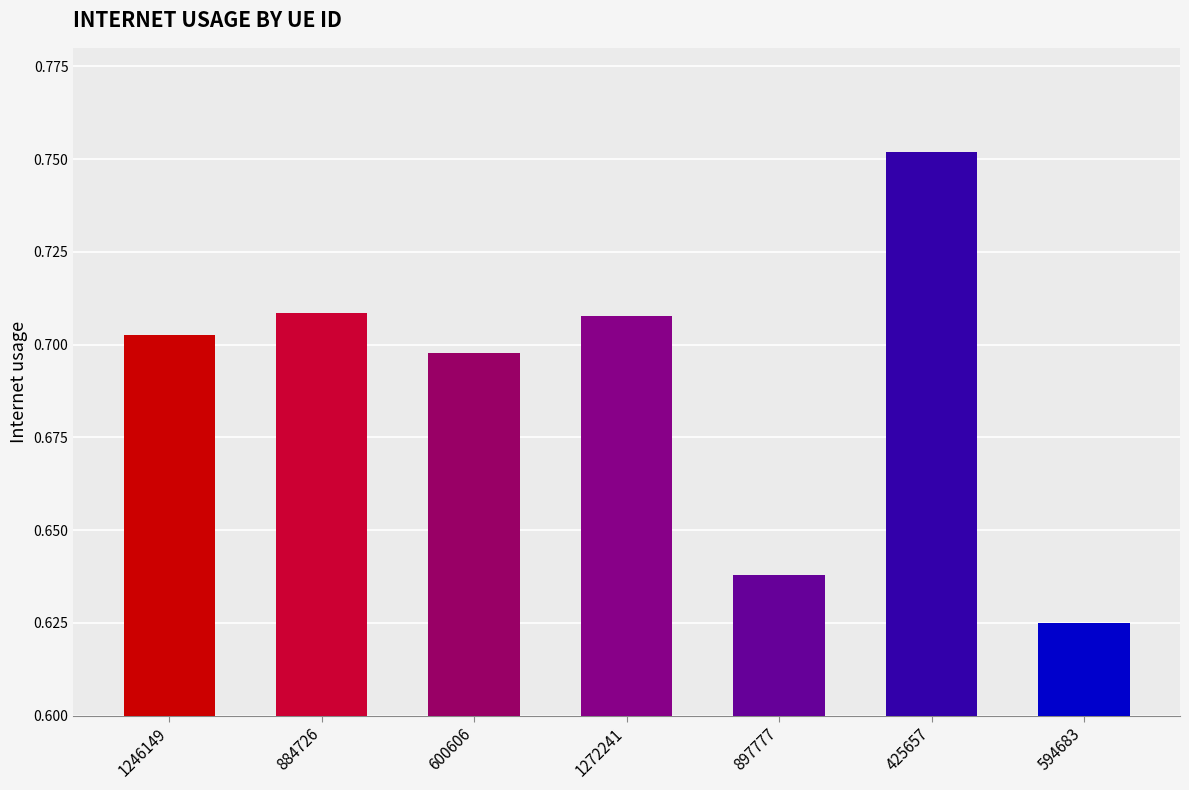

How many data points does each series have?

7